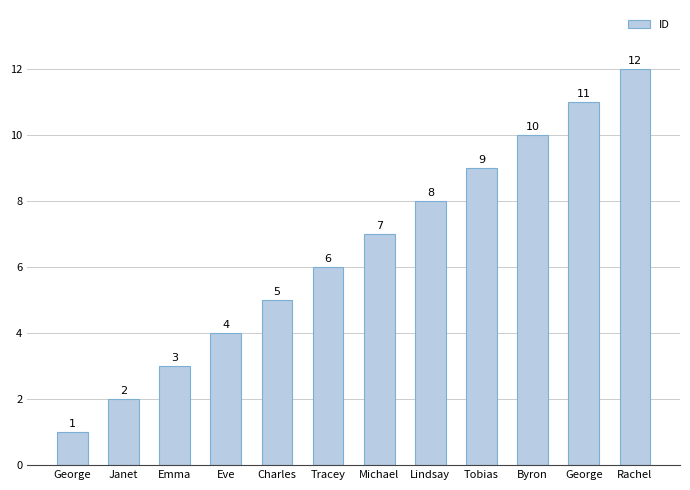

Count the number of data series in this chart.

1